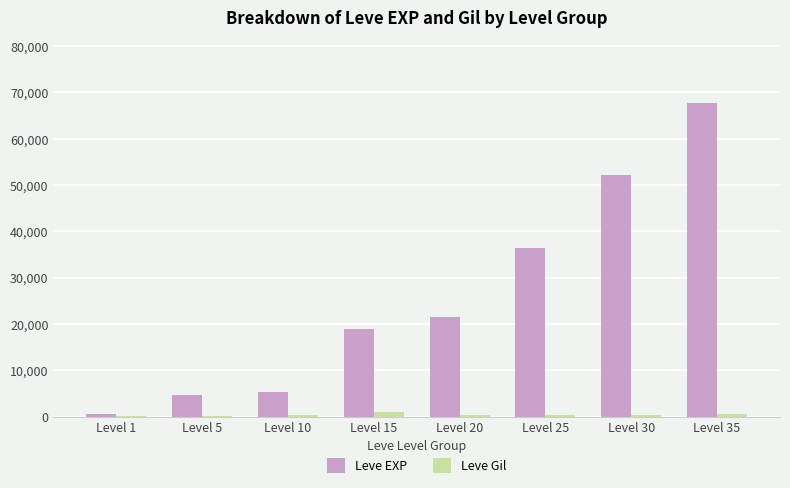

Where is Leve EXP nearest to the value 34180?

Level 25